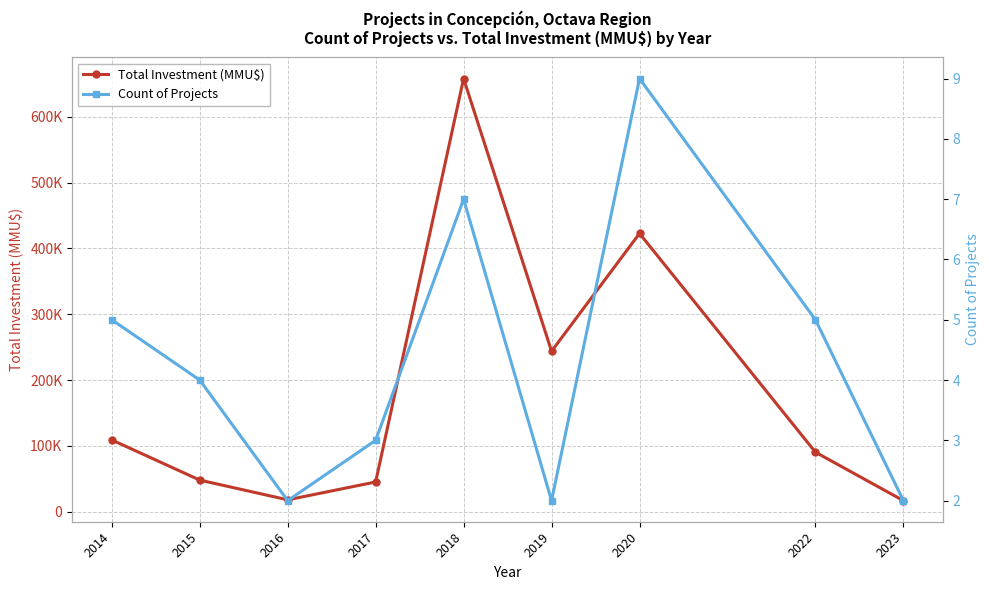

True or false: Count of Projects has a value of 1 at 2016.

False